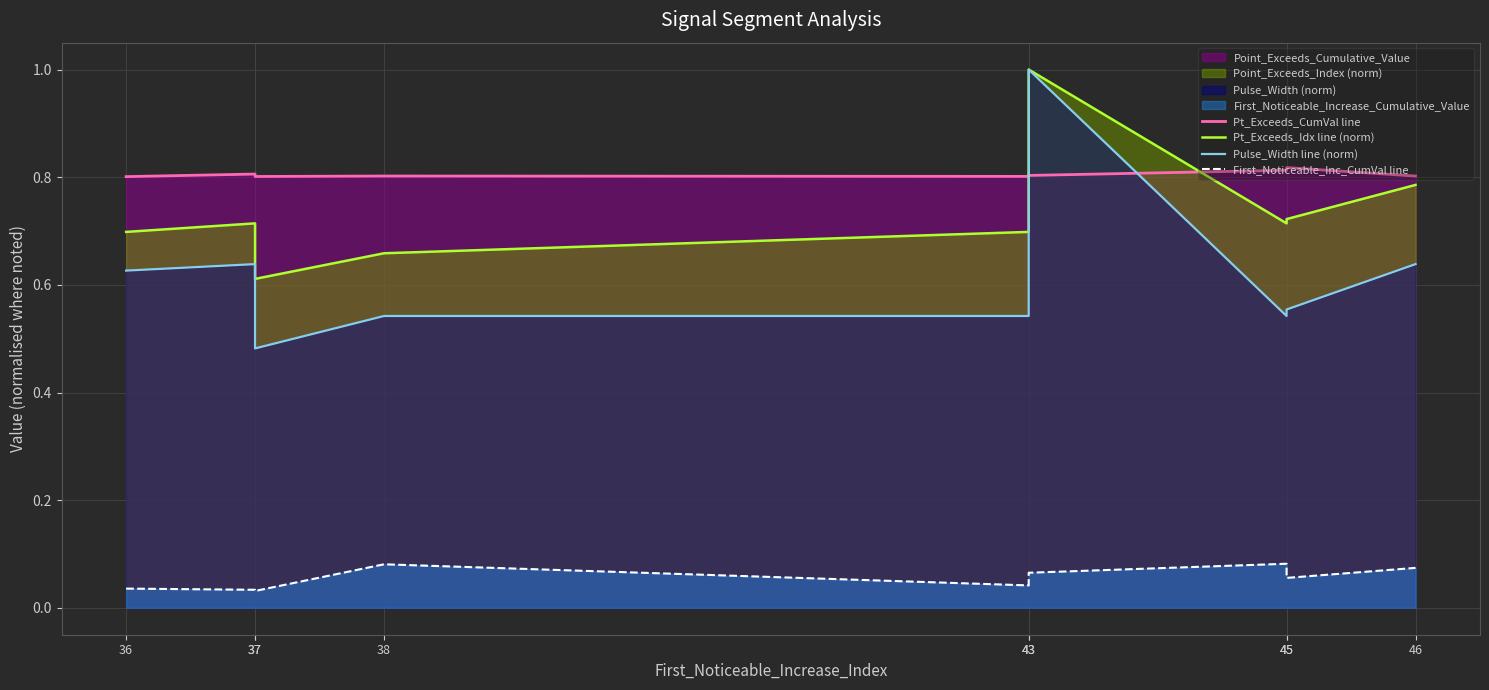

At 37, list the series in order from largest to smallest.

Pt_Exceeds_CumVal line, Pt_Exceeds_Idx line (norm), Pulse_Width line (norm), First_Noticeable_Inc_CumVal line